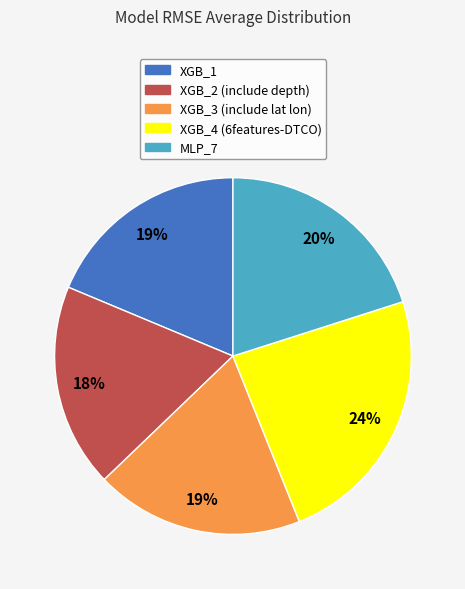

Is there any slice that represents more than half of the pie?

No